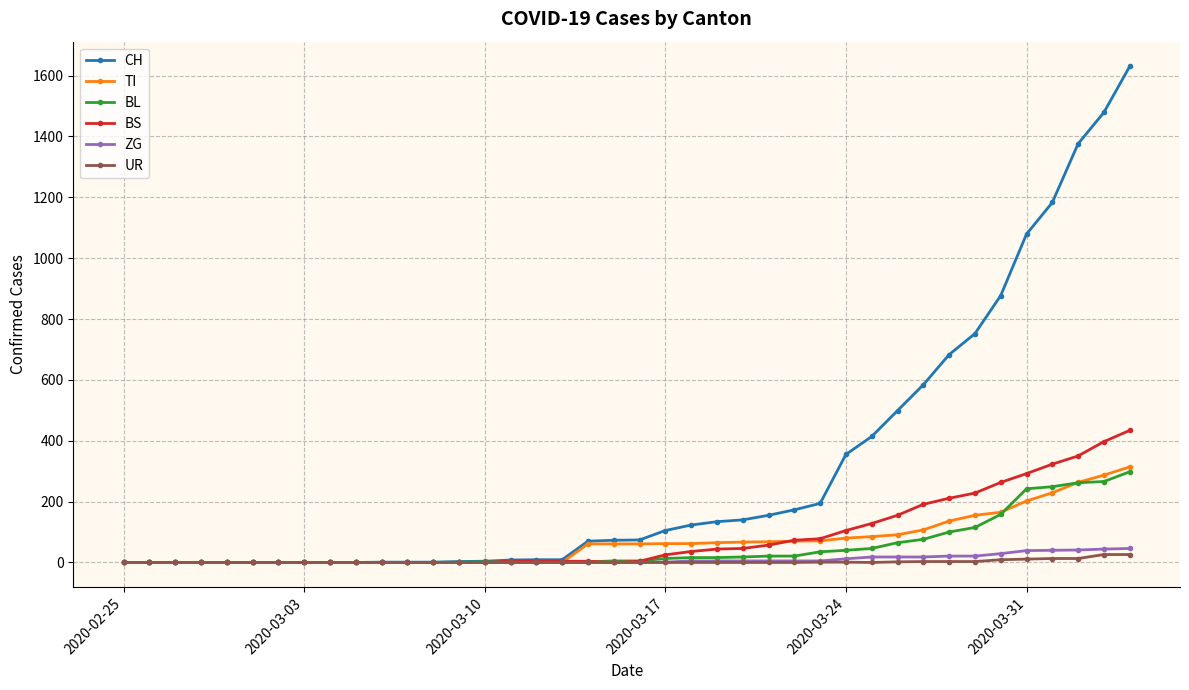

Which series has the largest range (max minus min)?

CH